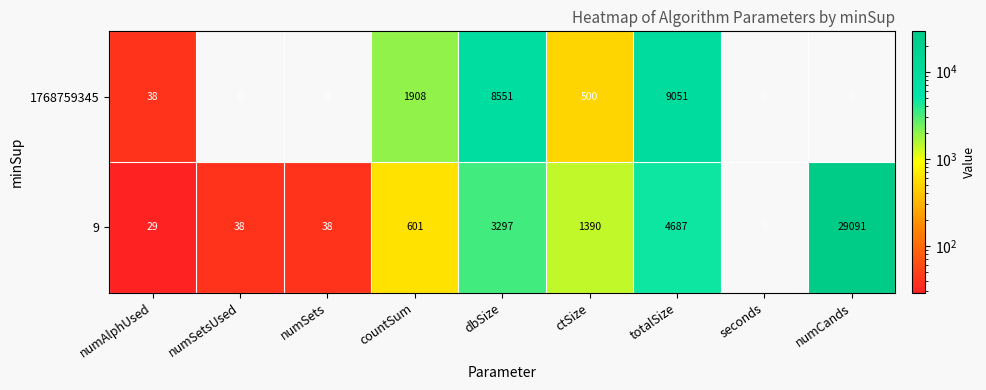

What is the spread (max minus min) of values at totalSize?

4364